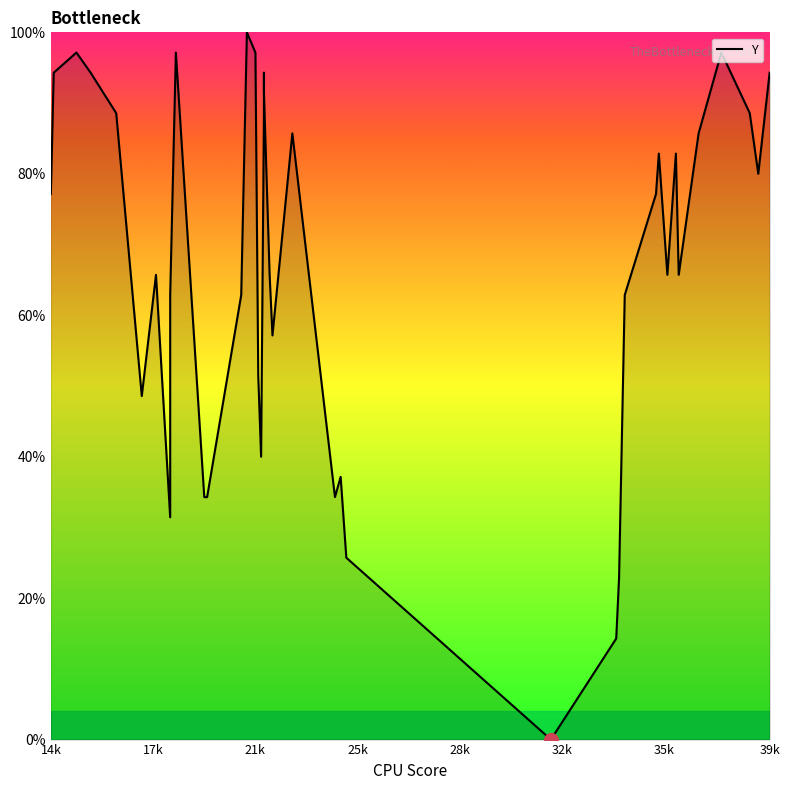

What is the sum of all values?

2677.1